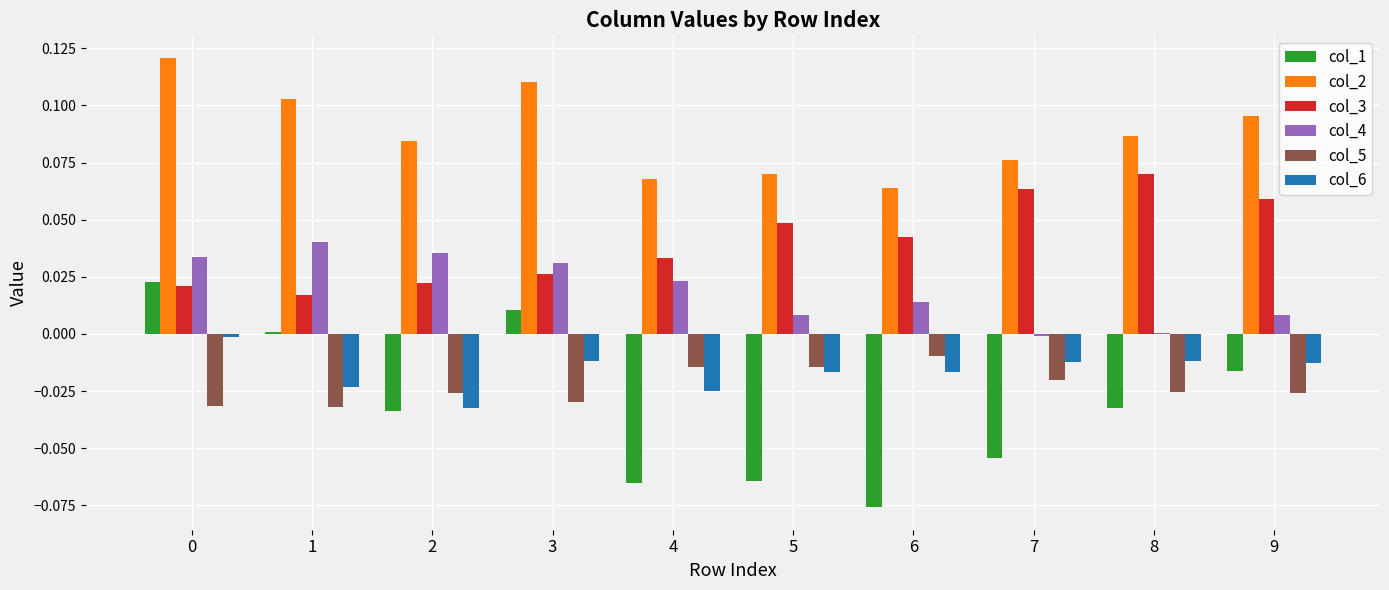

Which category has the highest value in the col_3 series?

8